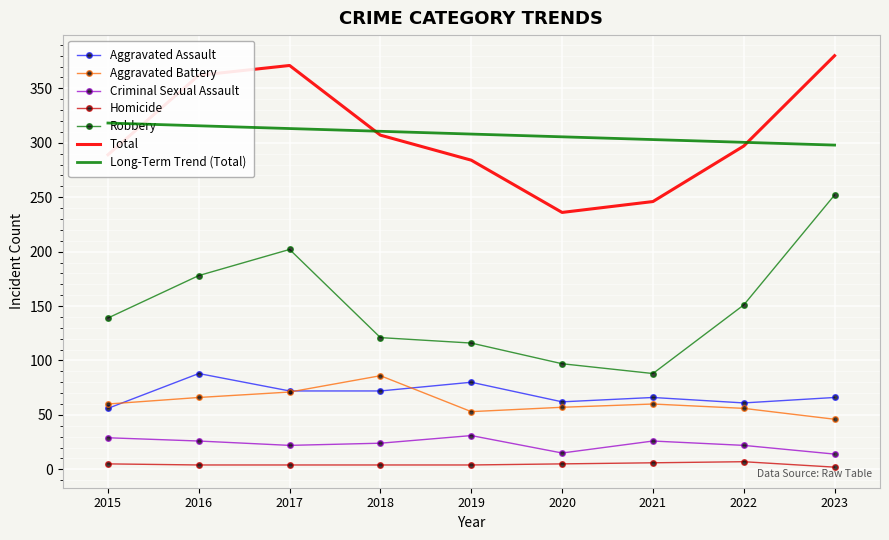

Is the value of Aggravated Assault at 2022 greater than the value of Homicide at 2019?

Yes